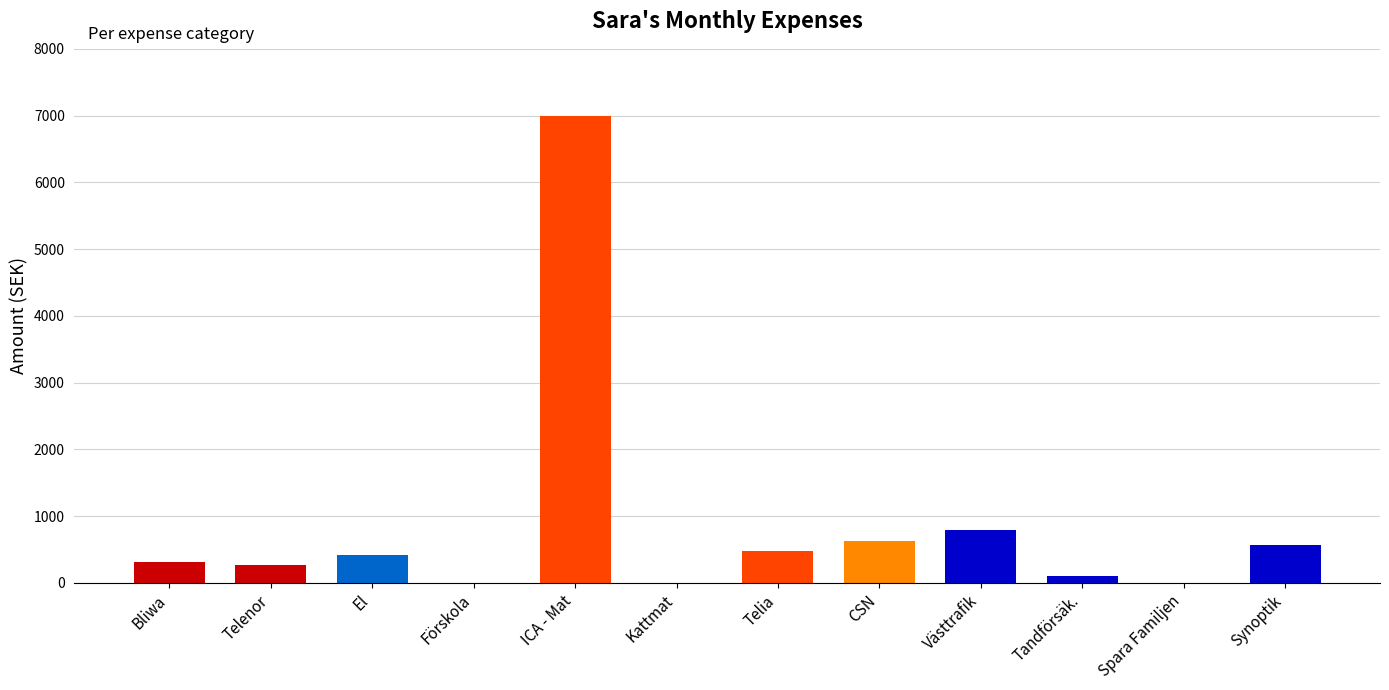

Reading left to right, list all the values displayed in this chart.

Bliwa=315	Telenor=269	El=416	Förskola=0	ICA - Mat=7000	Kattmat=0	Telia=479	CSN=625	Västtrafik=795	Tandförsäk.=105	Spara Familjen=0	Synoptik=570